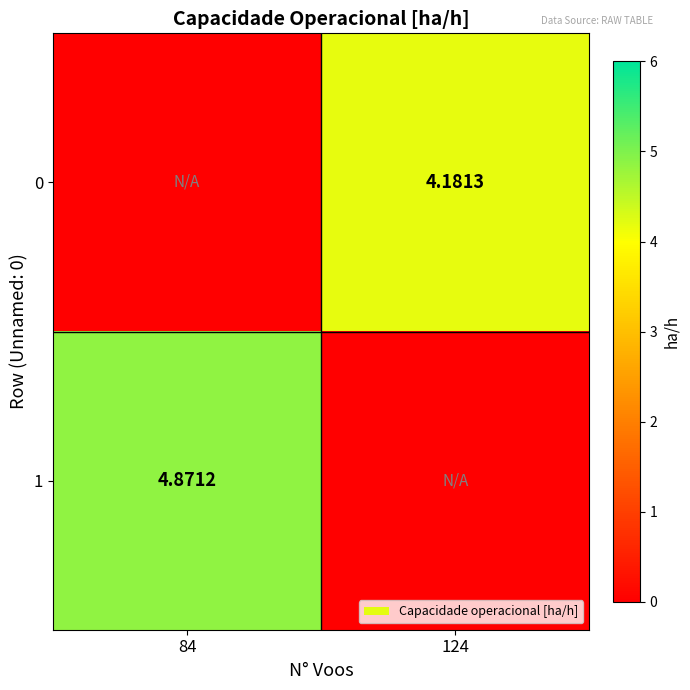

How many series are shown in this chart?

2